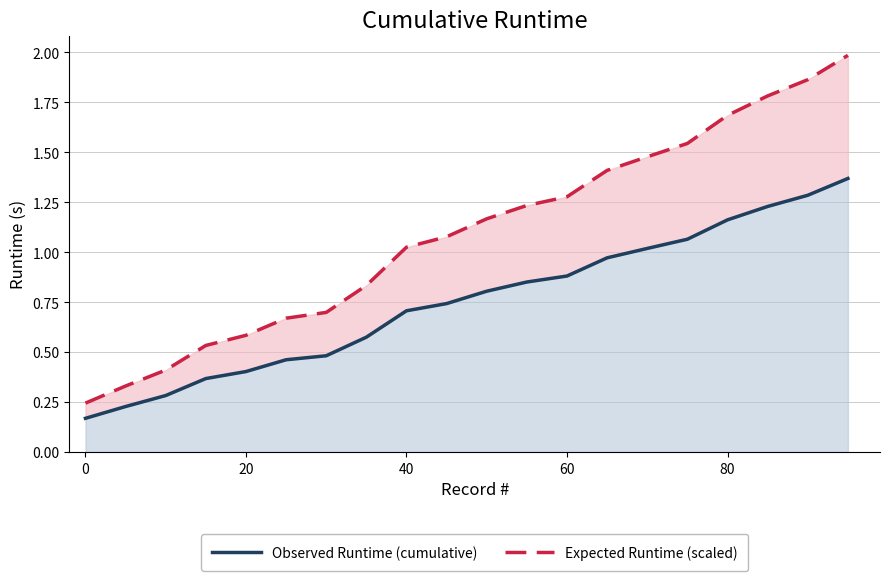

Rank the series by their maximum value, from lowest to highest.

Observed Runtime (cumulative), Expected Runtime (scaled)